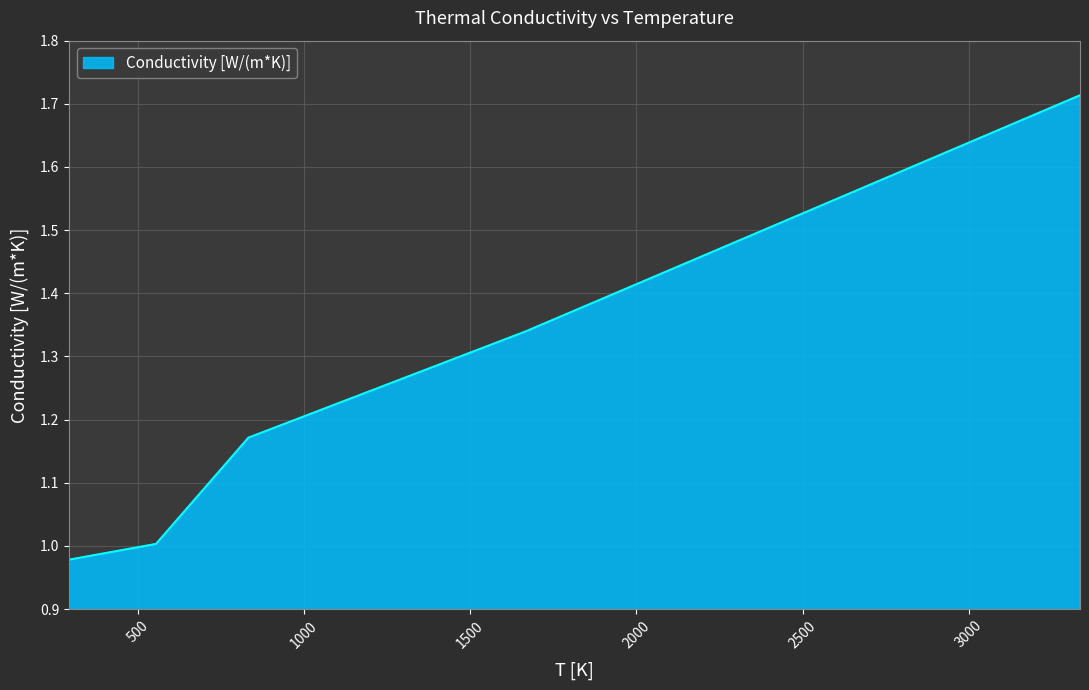

What is the difference between the maximum and minimum values?

0.7